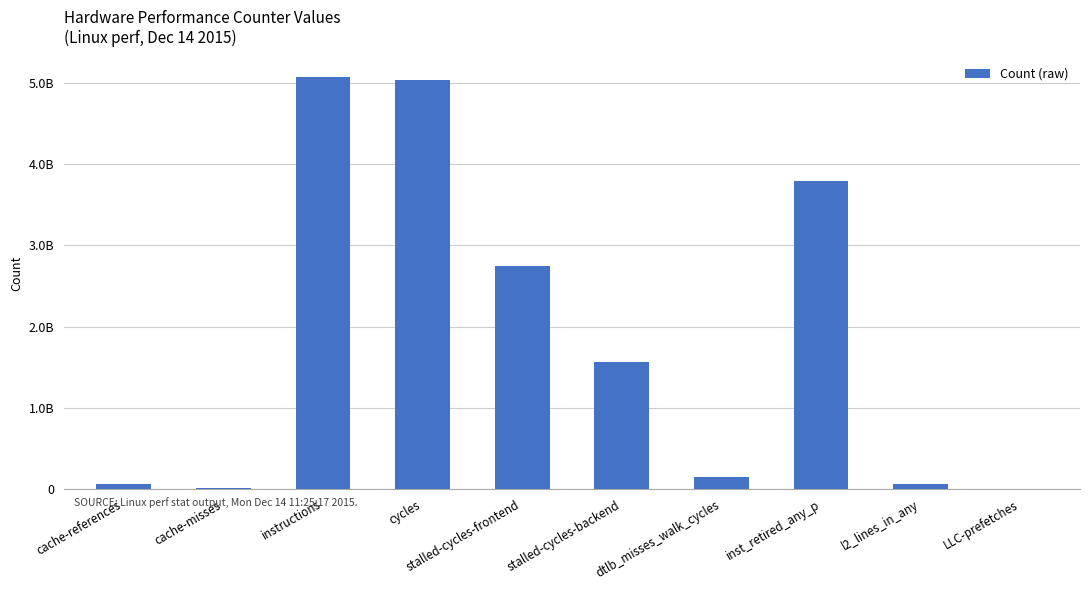

Reading right to left, list all the values displayed in this chart.

5318046	65753362	3798921663	149890747	1570372256	2742283052	5035248068	5072177404	8586568	65569978